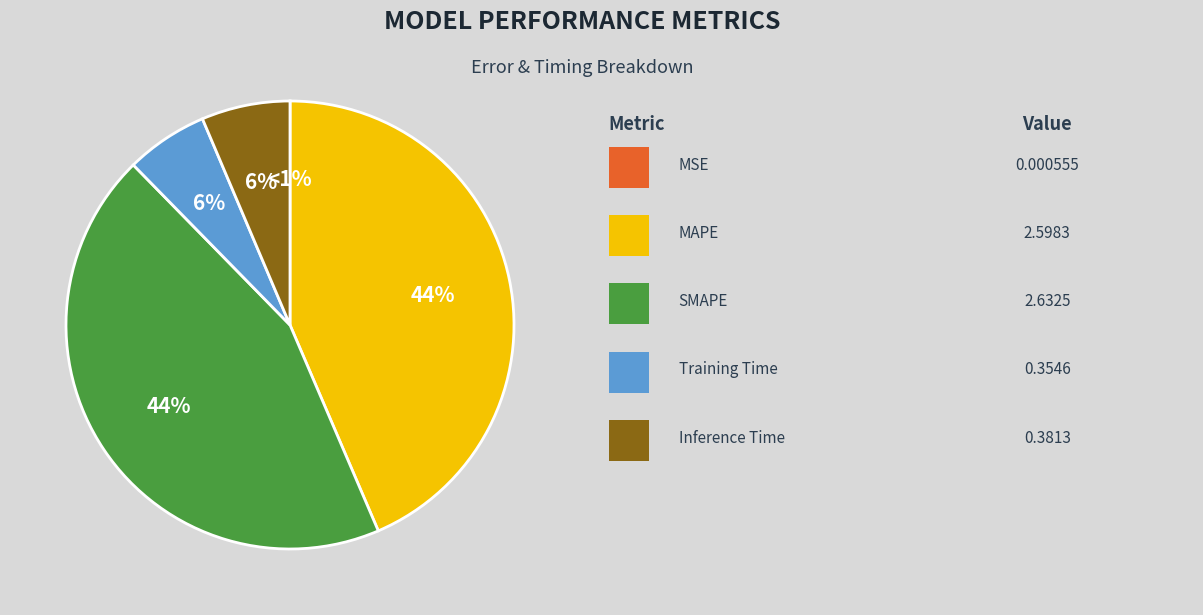

Is SMAPE the majority of the pie?

No